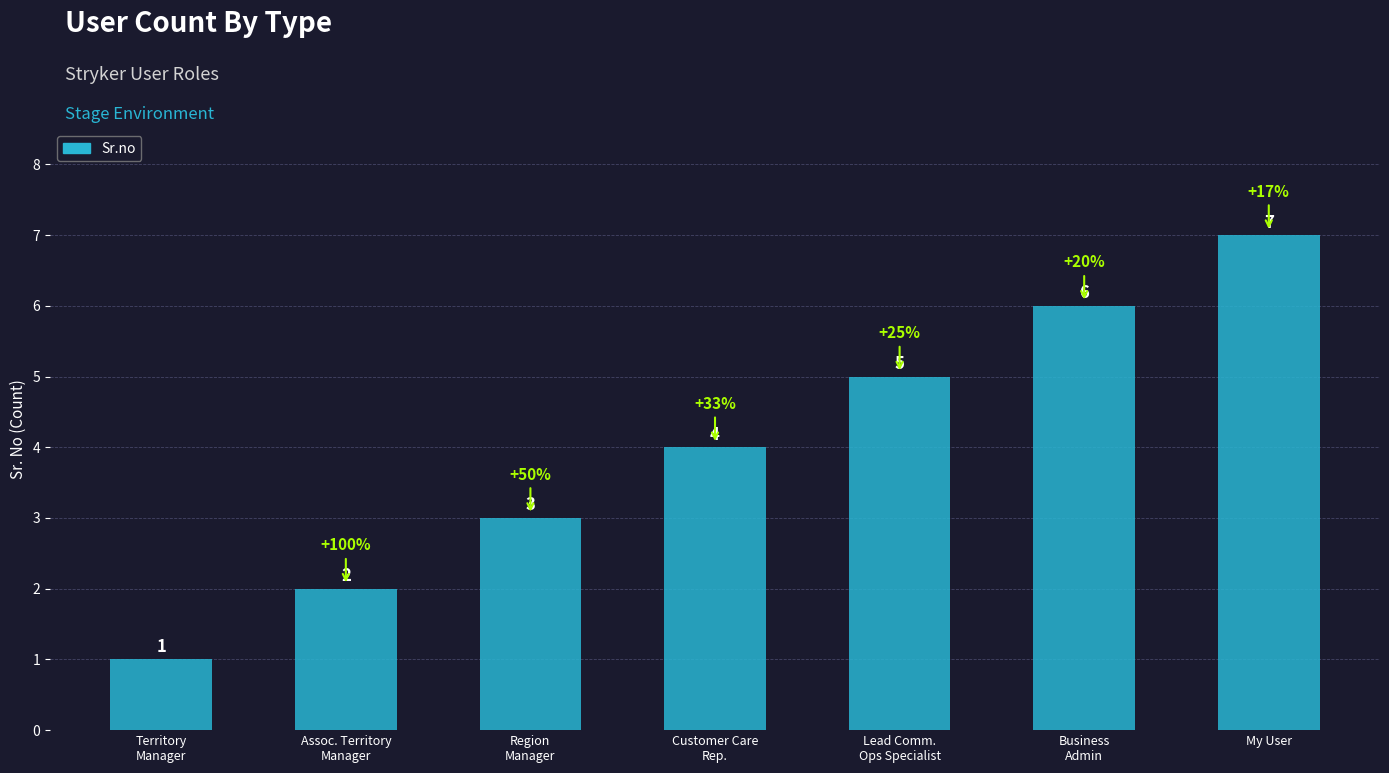

What is the difference between the maximum and minimum values?

6